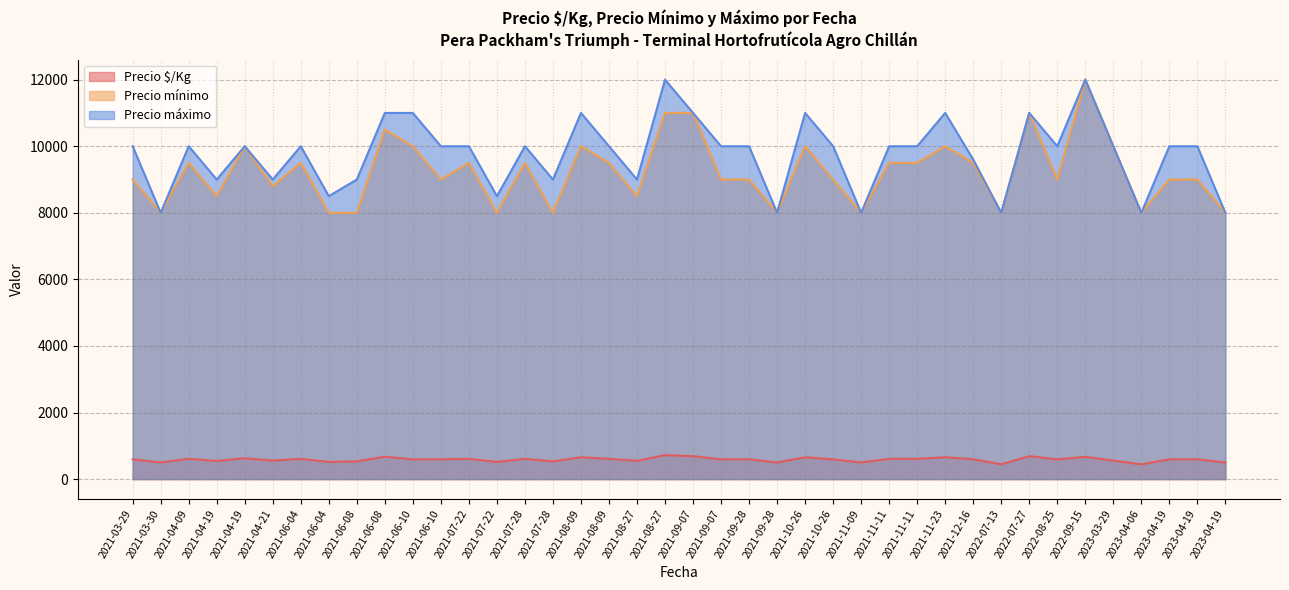

Read the Precio $/Kg value at 2021-06-10, to the nearest 10.

590